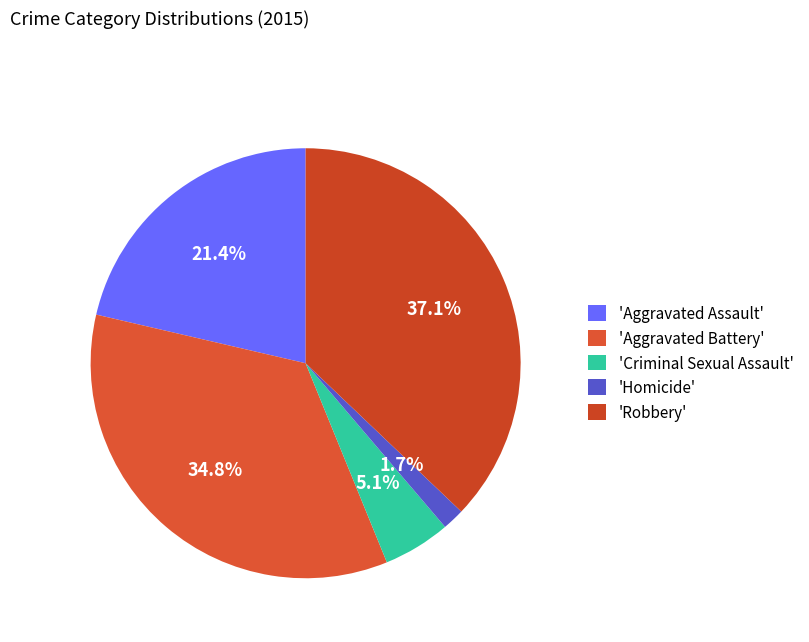

Count the number of slices in the pie.

5